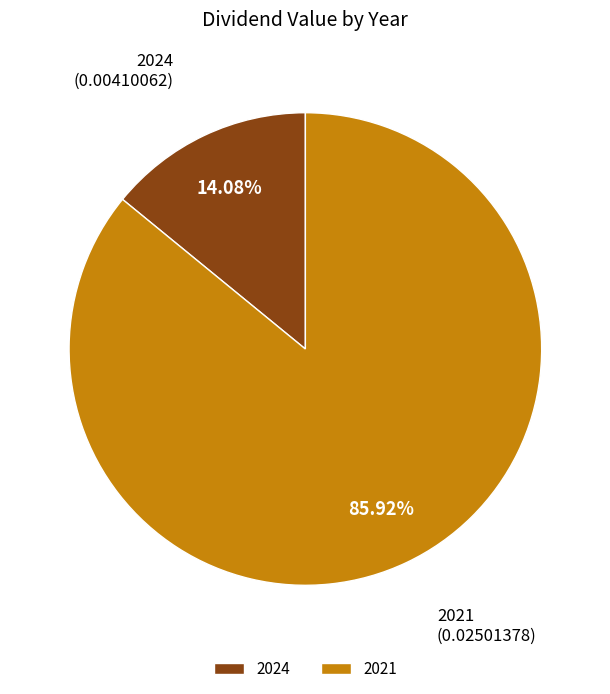

Which slice represents more than half of the pie?

2021